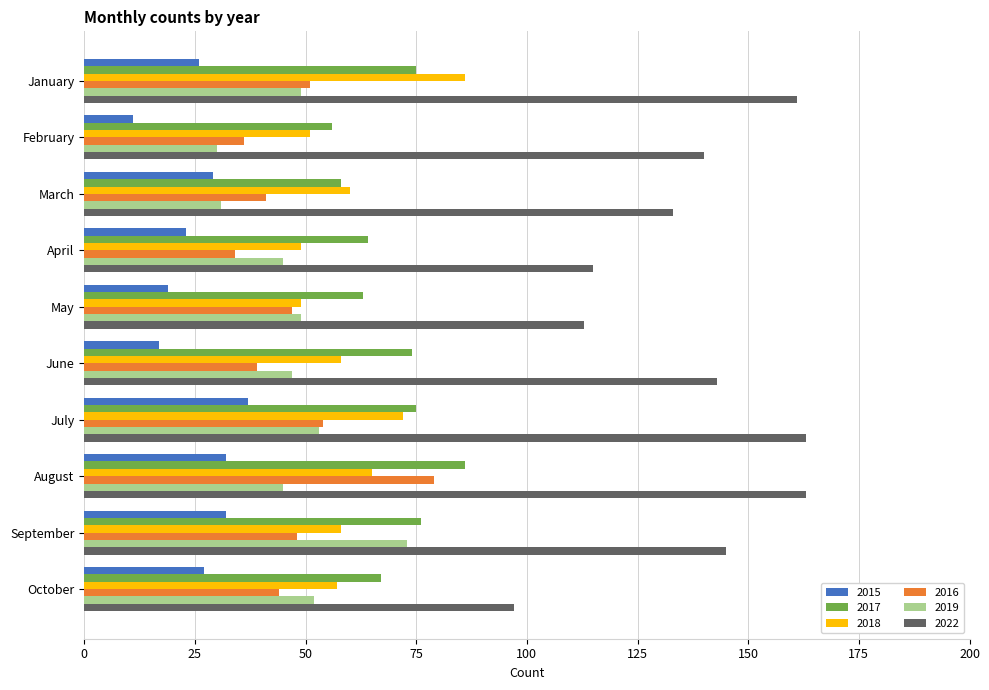

Is it true that 2016 equals 83 at May?

False